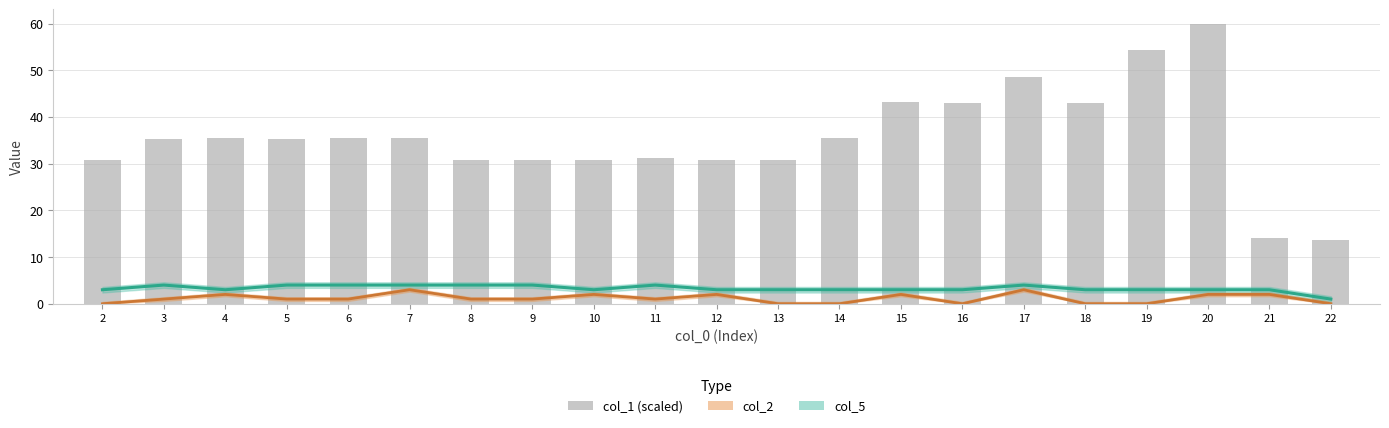

Approximately how many times larger is the value at 6 compared to 14?

1.0